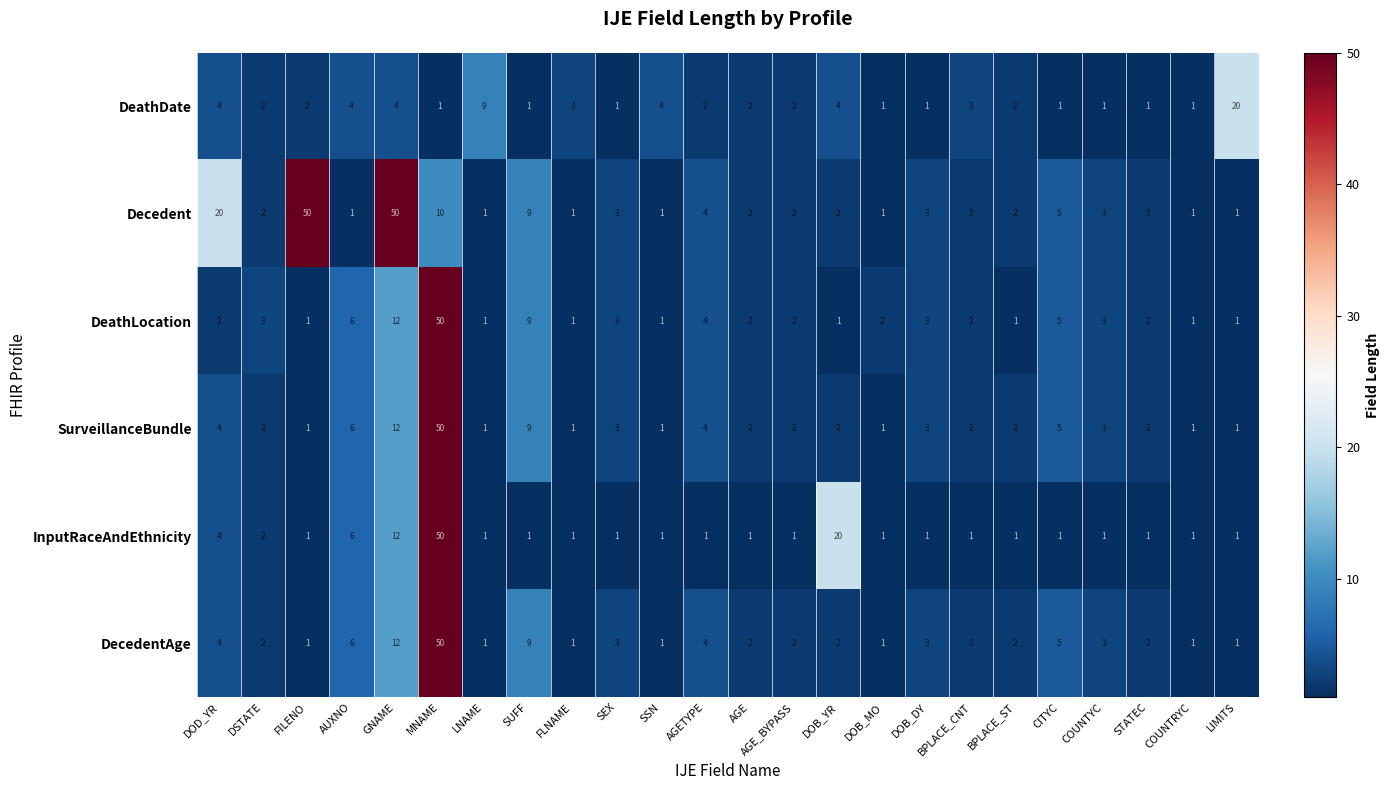

Which series has the widest spread of values?

Decedent